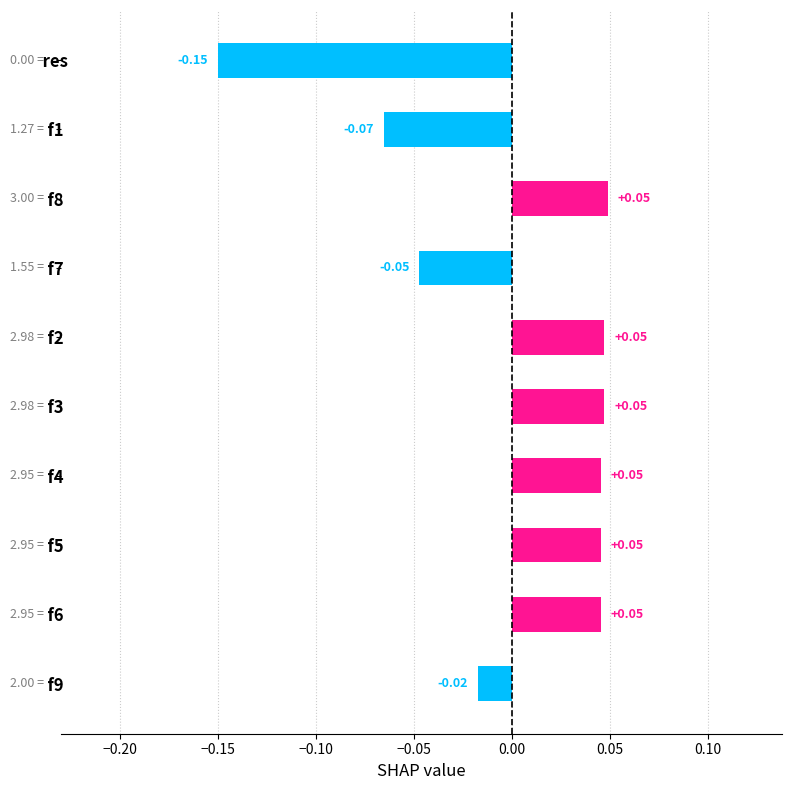

Which has a higher value,   res or   f9?

  f9